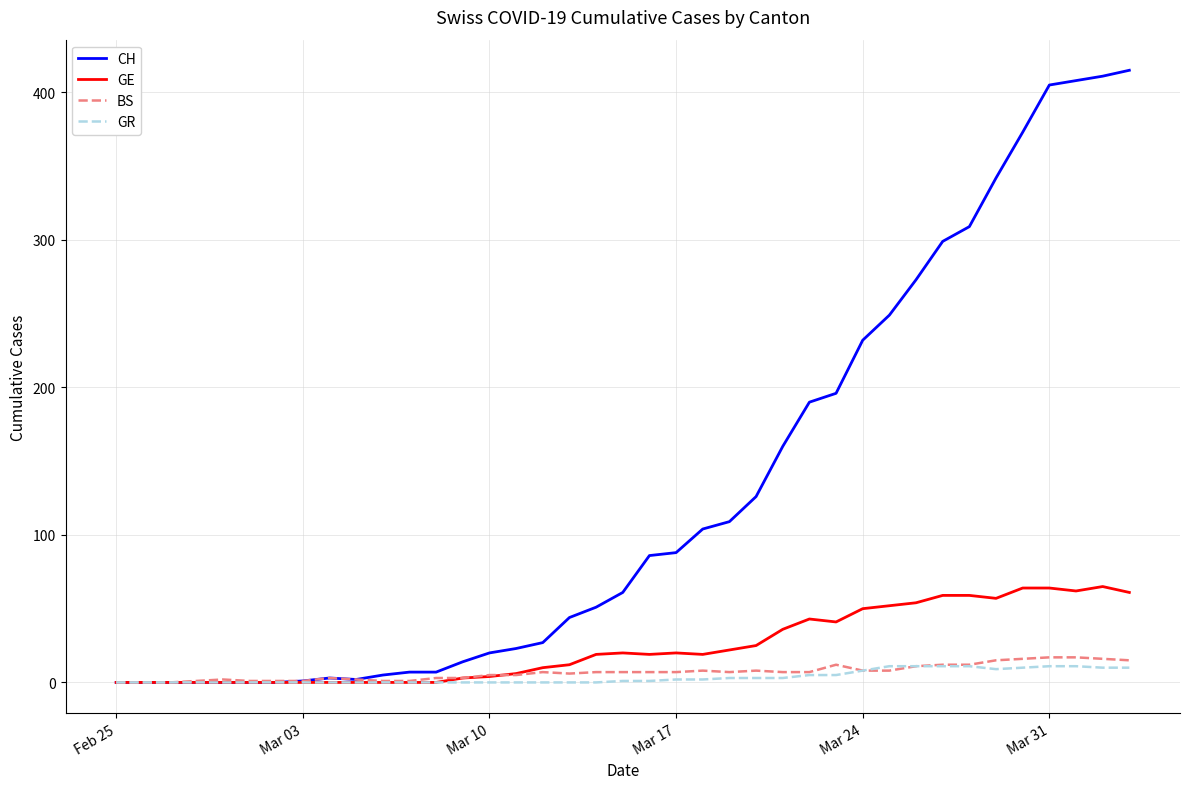

How many values in the BS series are below 7?

17